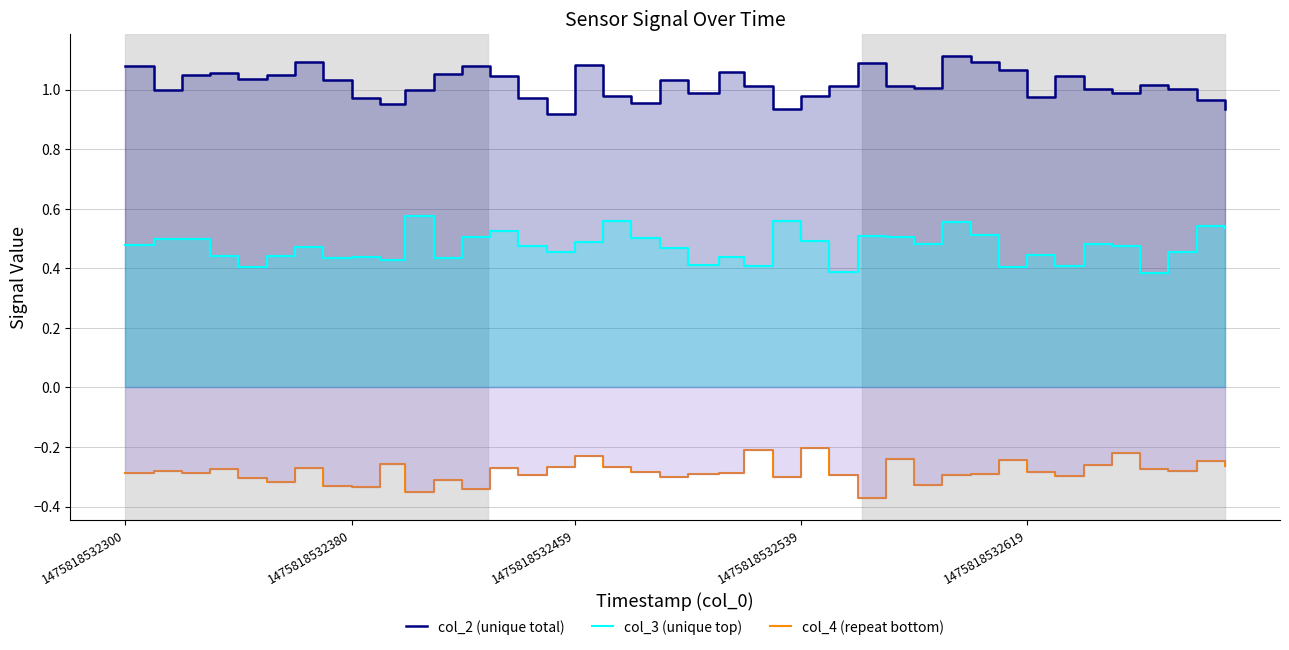

What is the sum of all col_4 (repeat bottom) values?

-11.3